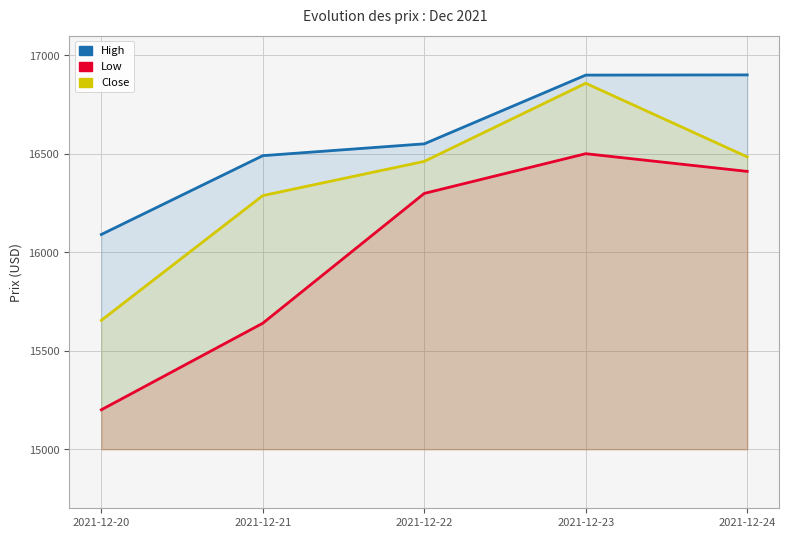

At which category does the chart reach its peak across all series?

2021-12-24